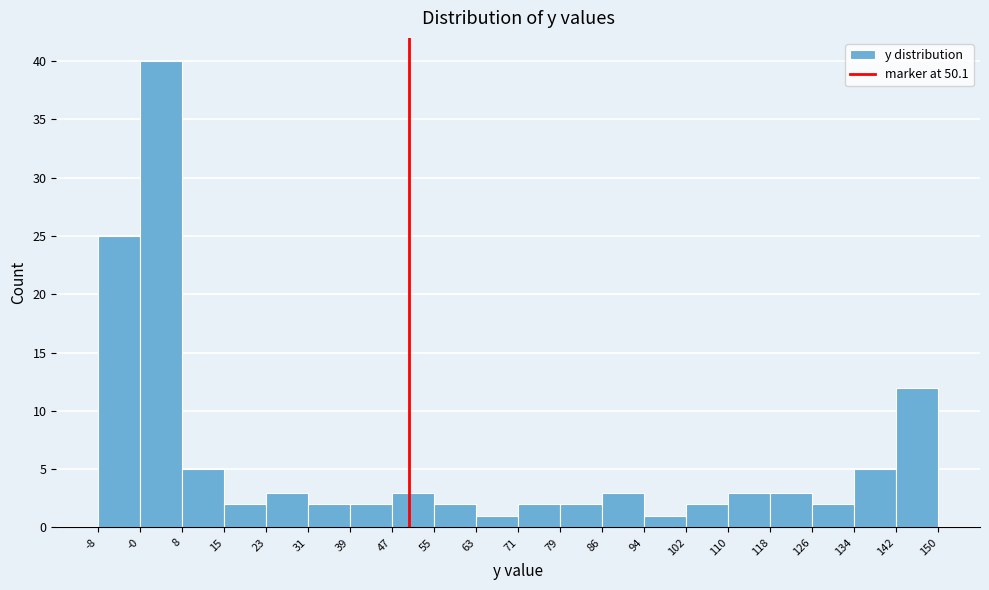

Reading left to right, transcribe this chart: for each bar, give the range it covers on the x-axis and its height. The values are not printed on the chart, so give them approximately, as read against the axis.

-8 to -0: 25
-0 to 8: 40
8 to 15: 5
15 to 23: 2
23 to 31: 3
31 to 39: 2
39 to 47: 2
47 to 55: 3
55 to 63: 2
63 to 71: 1
71 to 79: 2
79 to 86: 2
86 to 94: 3
94 to 102: 1
102 to 110: 2
110 to 118: 3
118 to 126: 3
126 to 134: 2
134 to 142: 5
142 to 150: 12